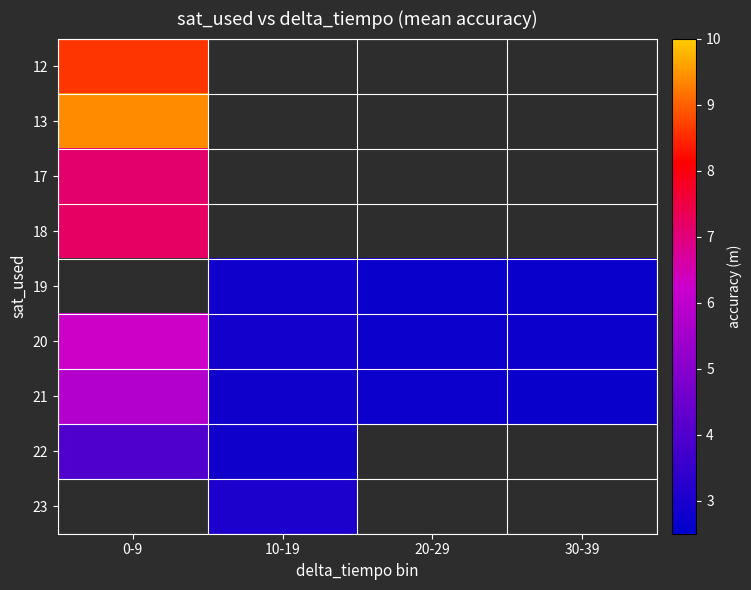

Which category has the highest value in the 18 series?

0-9